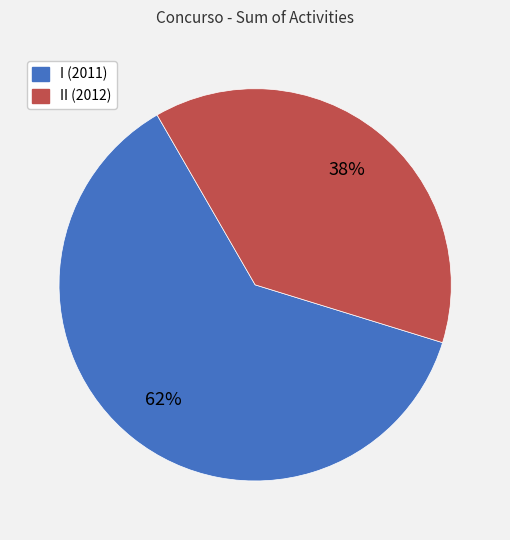

Rank the categories by value from lowest to highest.

II (2012), I (2011)